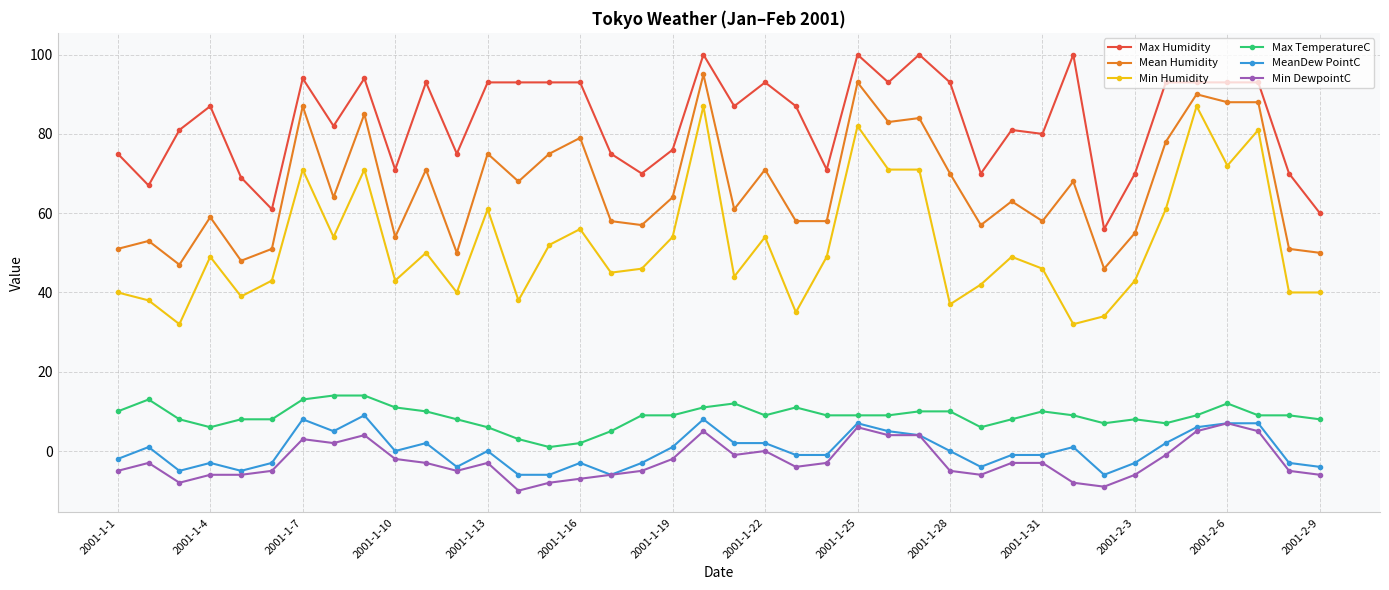

What is the minimum value shown in the chart?

-10